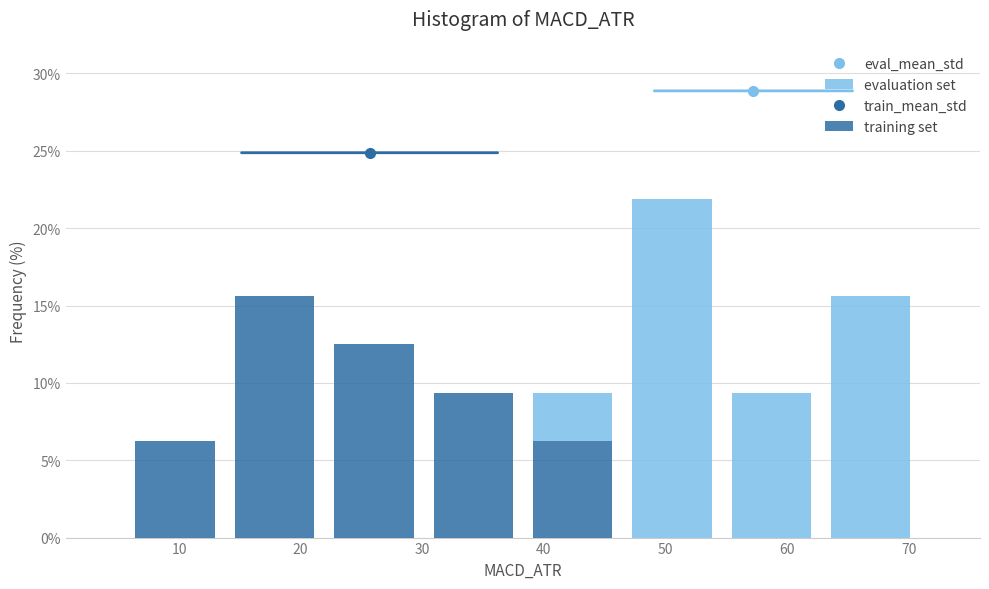

Reading left to right, list every stacked bar in this chart as the range it spans on the x-axis followed by its total height. Neither the bar edges nor the heights are printed on the chart, so give them approximately, as read against the axes.

6 to 14: 6.5
14 to 22: 15.5
22 to 30: 12.5
30 to 38: 9.5
38 to 46: 9.5
46 to 55: 22.0
55 to 63: 9.5
63 to 71: 15.5